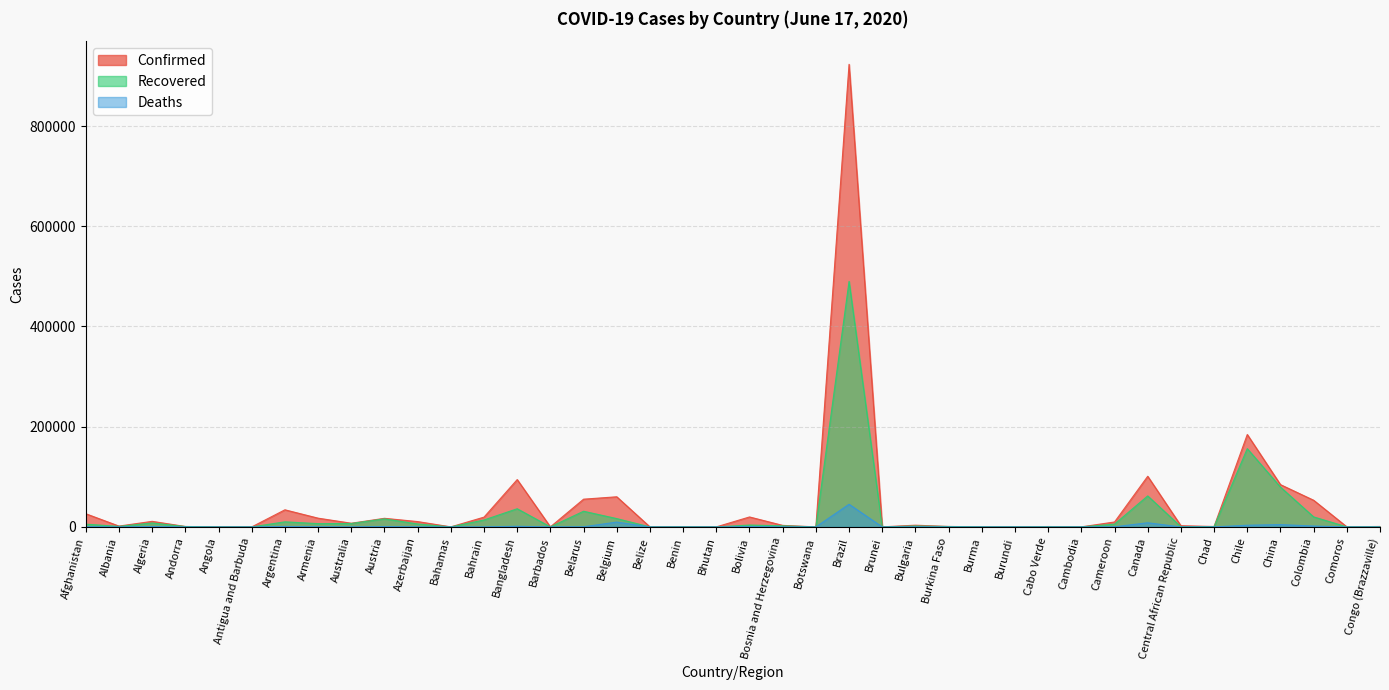

True or false: Recovered has a value of 31 at Burundi.

False